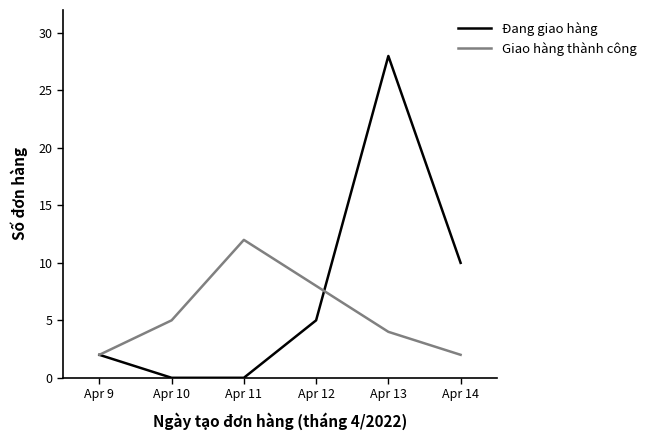

Reading left to right, extract all data points from this chart.

Đang giao hàng: Apr 9=2	Apr 10=0	Apr 11=0	Apr 12=5	Apr 13=28	Apr 14=10
Giao hàng thành công: Apr 9=2	Apr 10=5	Apr 11=12	Apr 12=8	Apr 13=4	Apr 14=2